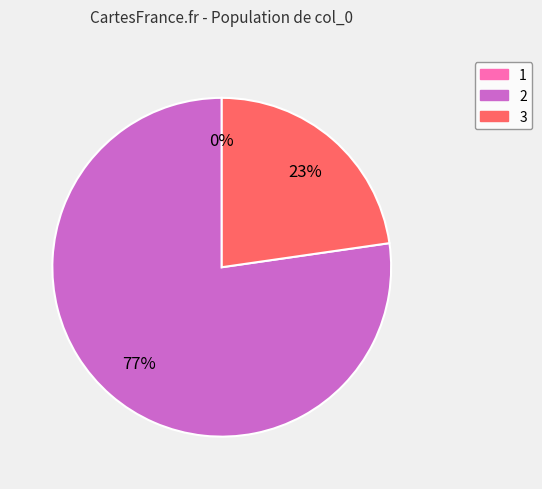

Is there a majority slice in this chart?

Yes